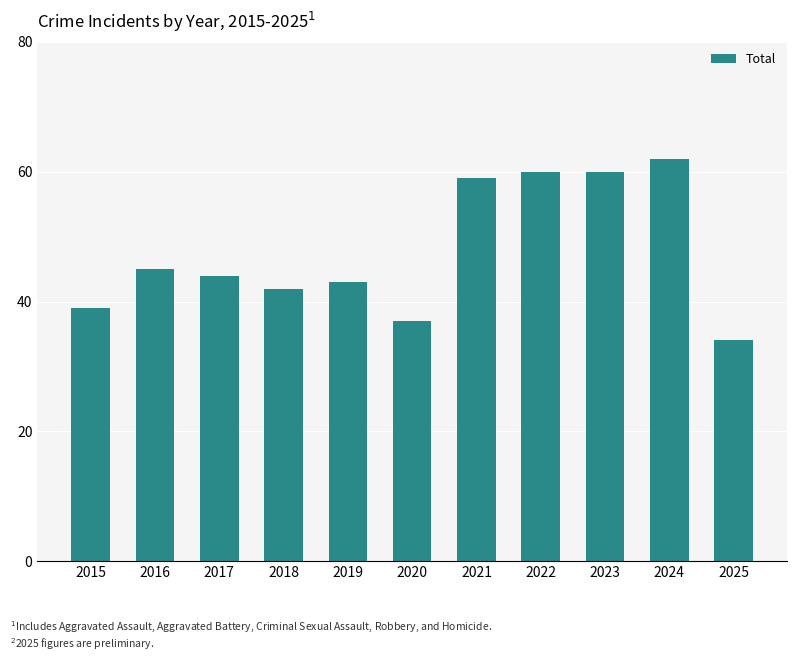

What is the value of the 3rd bar from the left?

44